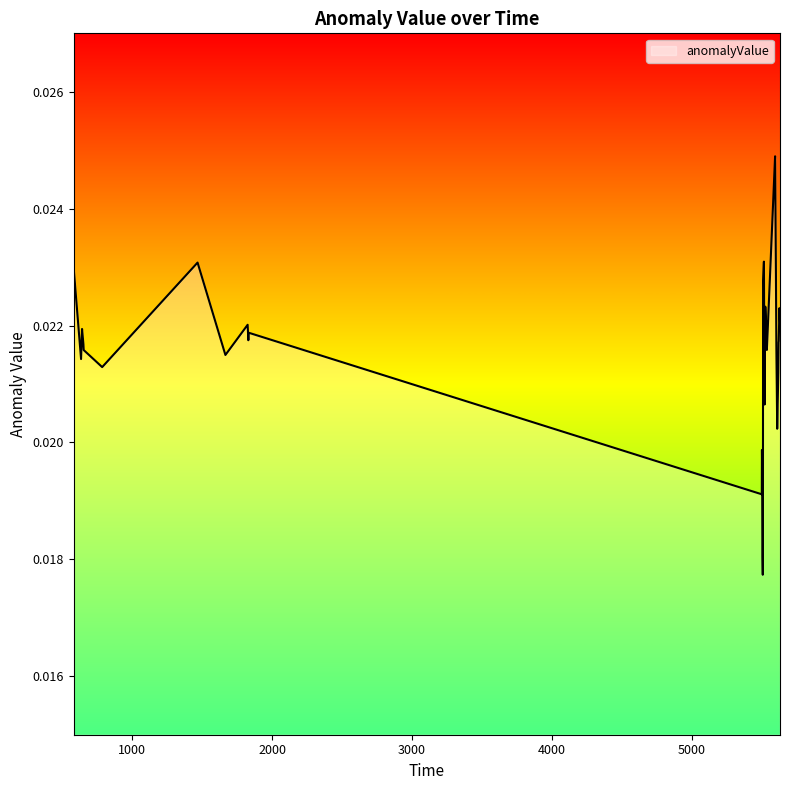

Is this an area chart (filled region under the line)?

Yes